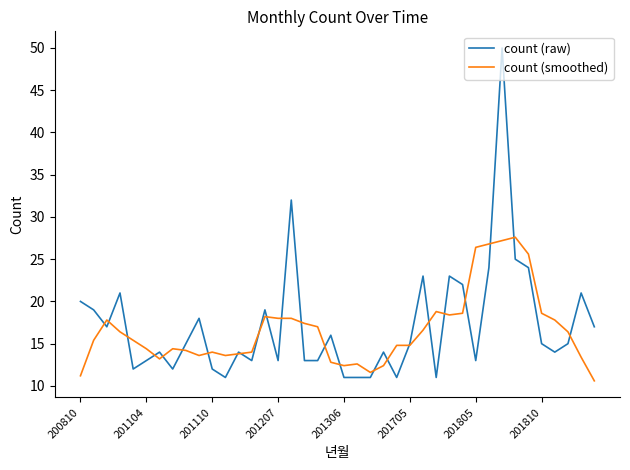

What is the smallest value displayed?

10.6